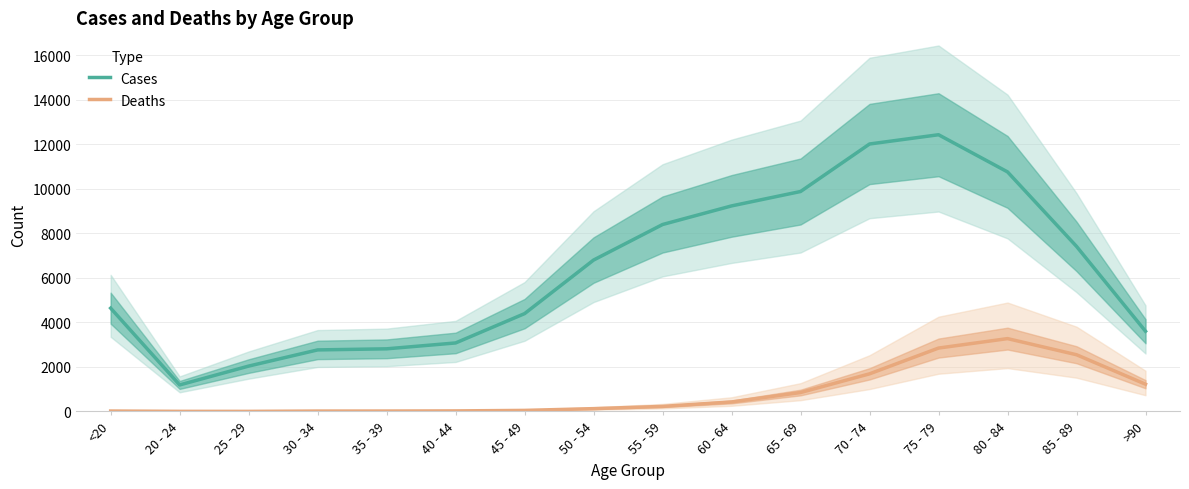

What is the label of the 9th point from the right?

50 - 54